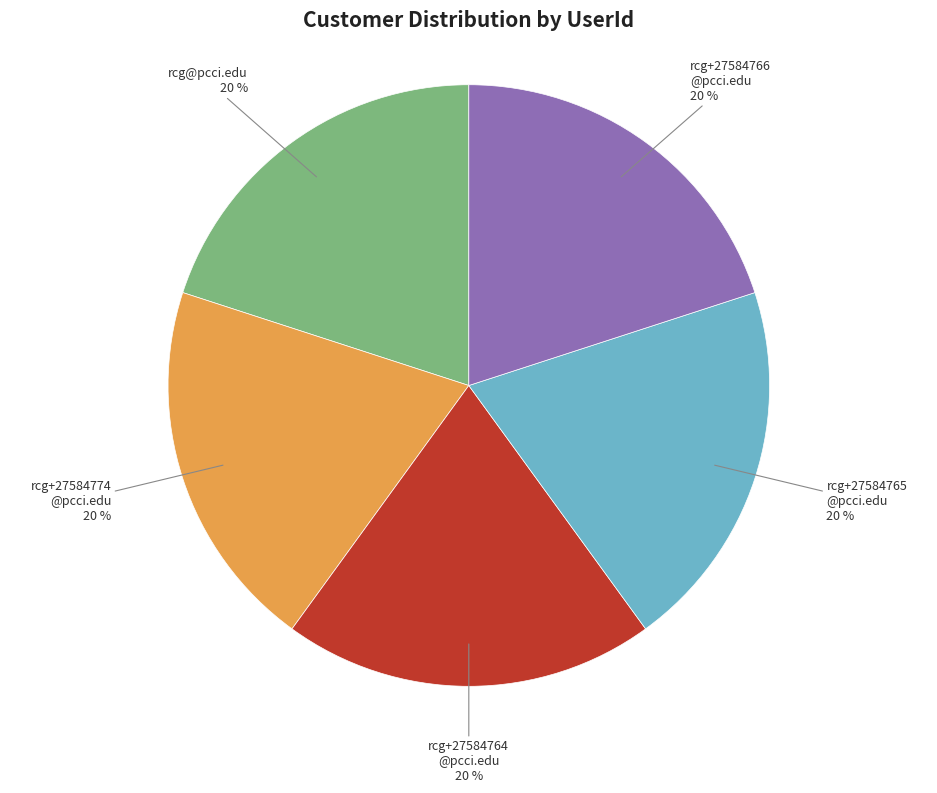

To the nearest percent, what percentage of the pie is rcg+27584764 @pcci.edu?

20%